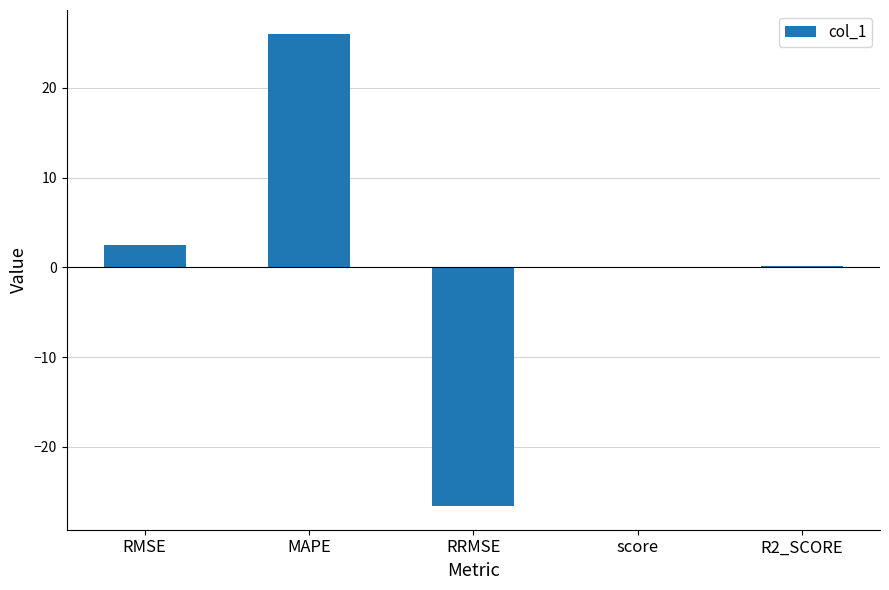

True or false: the data shows 2.5 at RMSE.

True